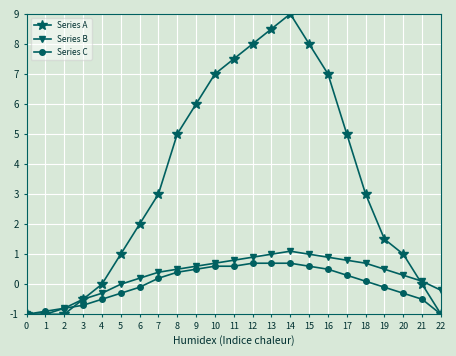

At which label does Series A reach its peak?

14